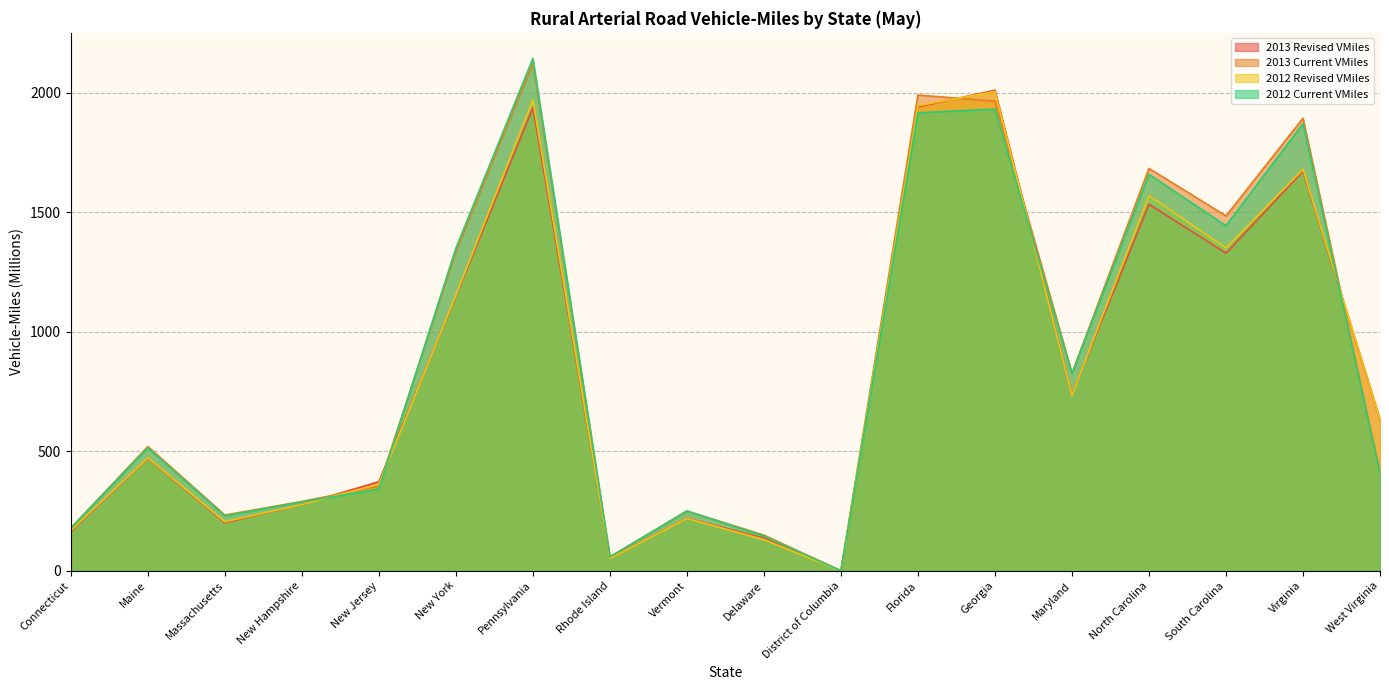

How many times do 2012 Revised VMiles and 2013 Revised VMiles cross each other?

4